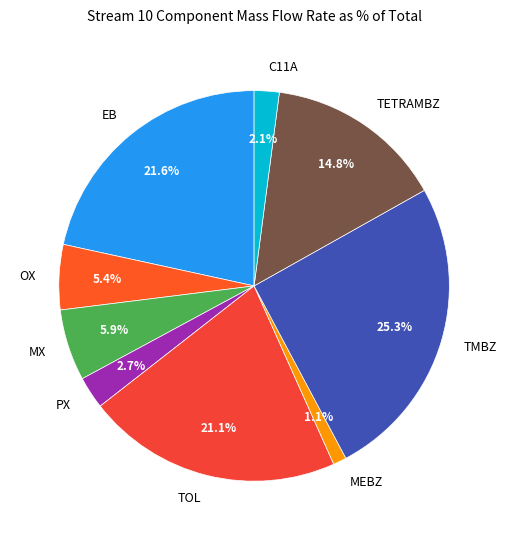

What is the ratio of the value at OX to the value at TOL?

0.3